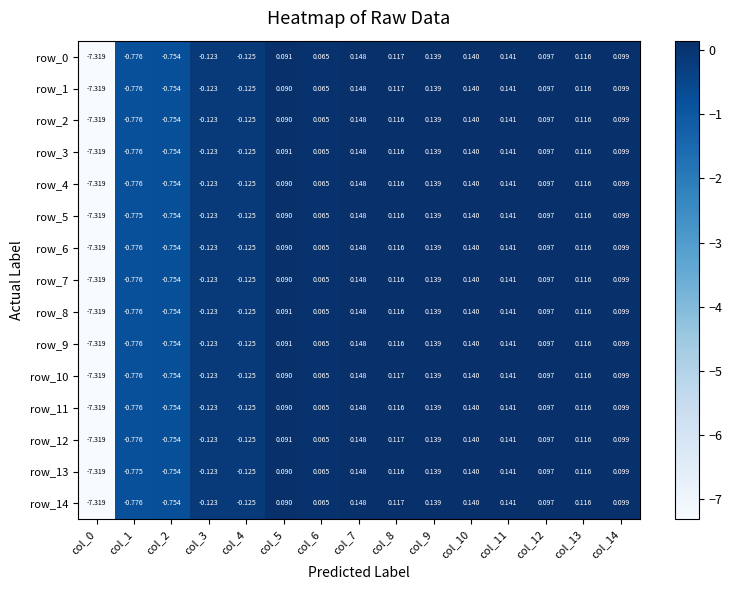

Is the value of row_8 at col_12 greater than the value of row_1 at col_2?

Yes